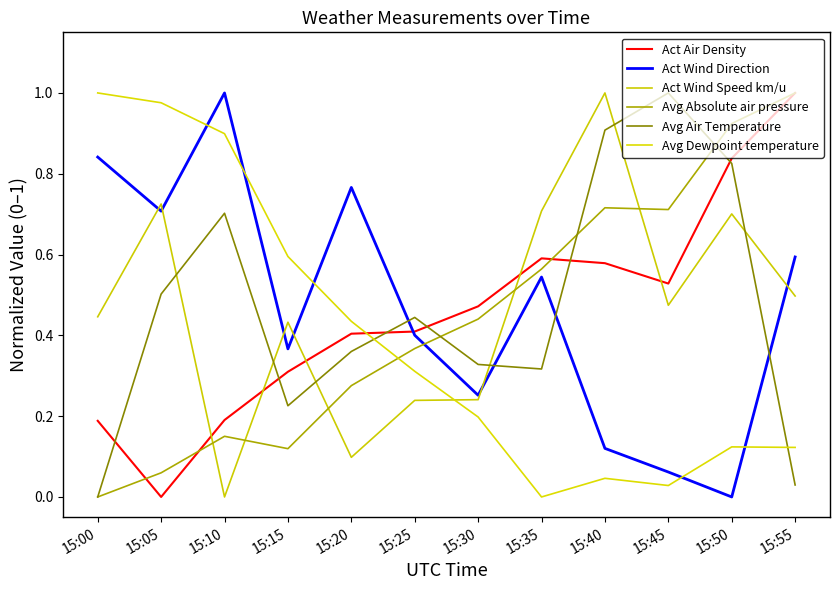

What is the sum of the Avg Dewpoint temperature values at 15:45 and 15:00?

1.0